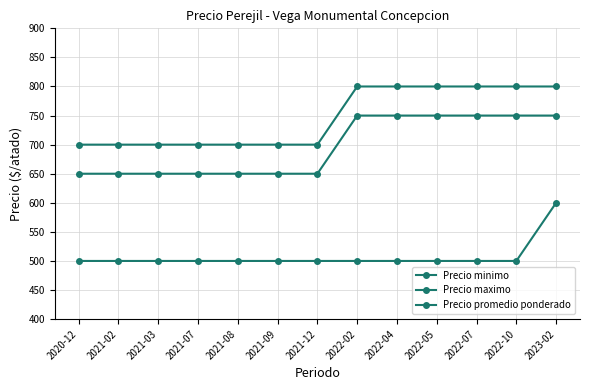

Is this an area chart (filled region under the line)?

No